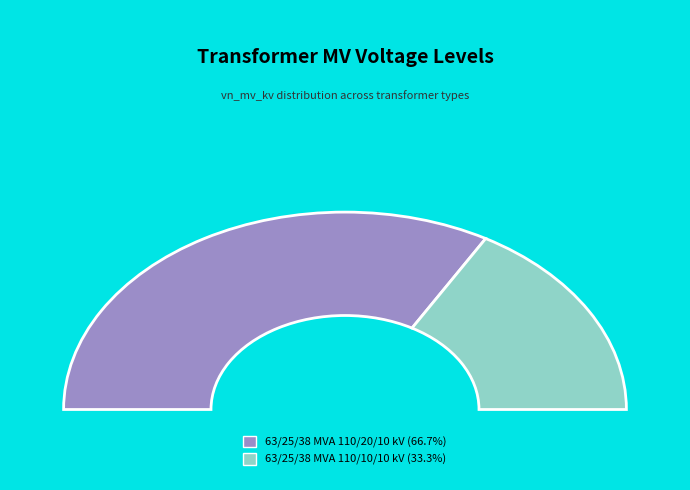

To the nearest percent, what is the difference between the largest and smallest slice percentages?

33%